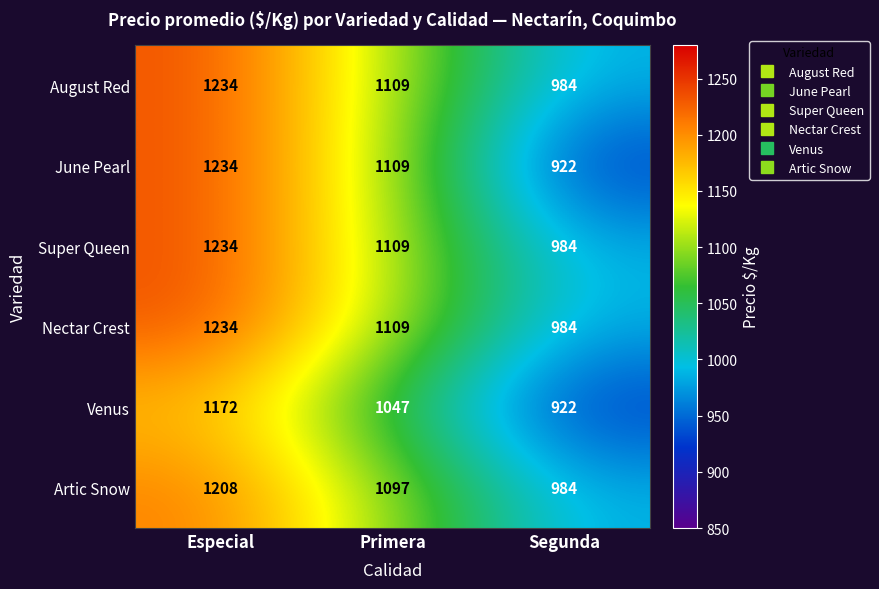

Rank the categories by Nectar Crest value from lowest to highest.

Segunda, Primera, Especial